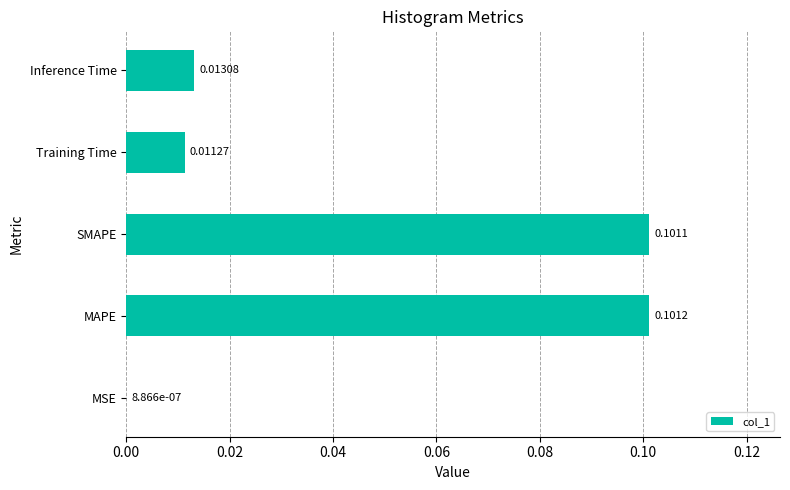

Which category has the highest value across all series?

MAPE